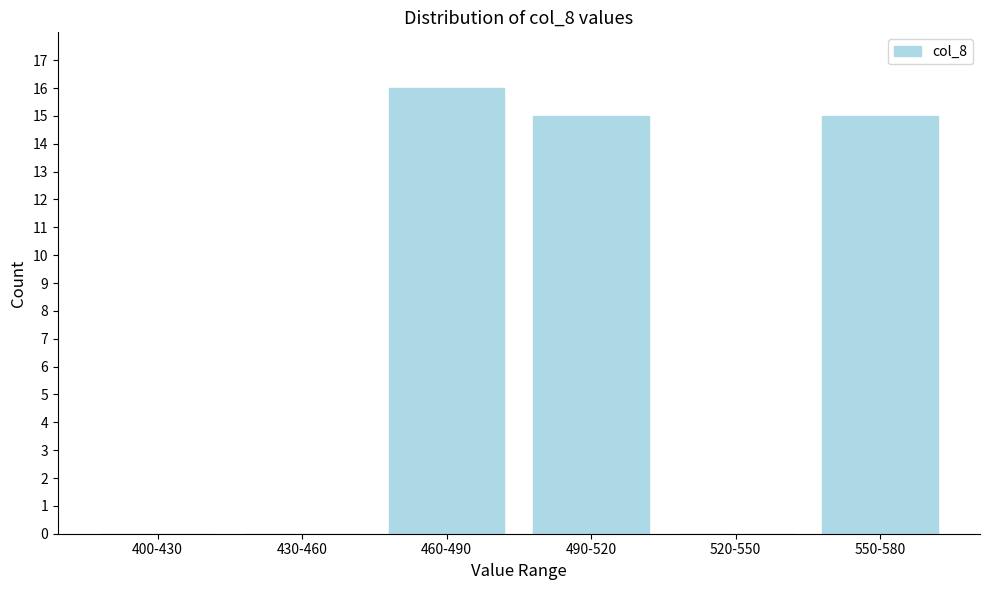

Reading right to left, what are all the values shown in this chart?

550-580=15	520-550=0	490-520=15	460-490=16	430-460=0	400-430=0